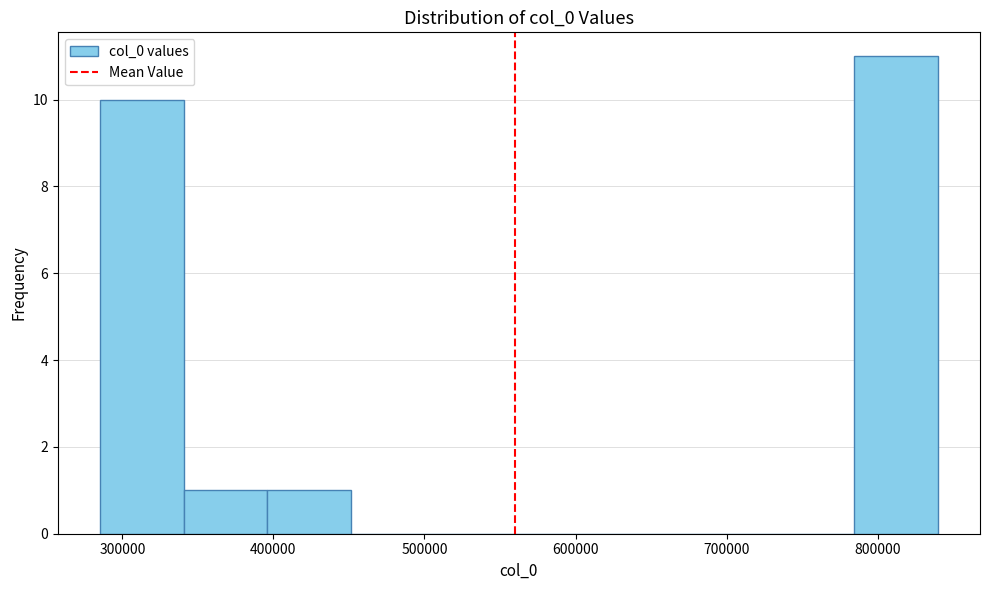

Reading left to right, list every bar in this chart as the range it spans on the x-axis followed by its height. Neither the bar edges nor the heights are printed on the chart, so give them approximately, as read against the axes.

280000 to 340000: 10
340000 to 400000: 1
400000 to 450000: 1
450000 to 510000: 0
510000 to 560000: 0
560000 to 620000: 0
620000 to 670000: 0
670000 to 730000: 0
730000 to 780000: 0
780000 to 840000: 11